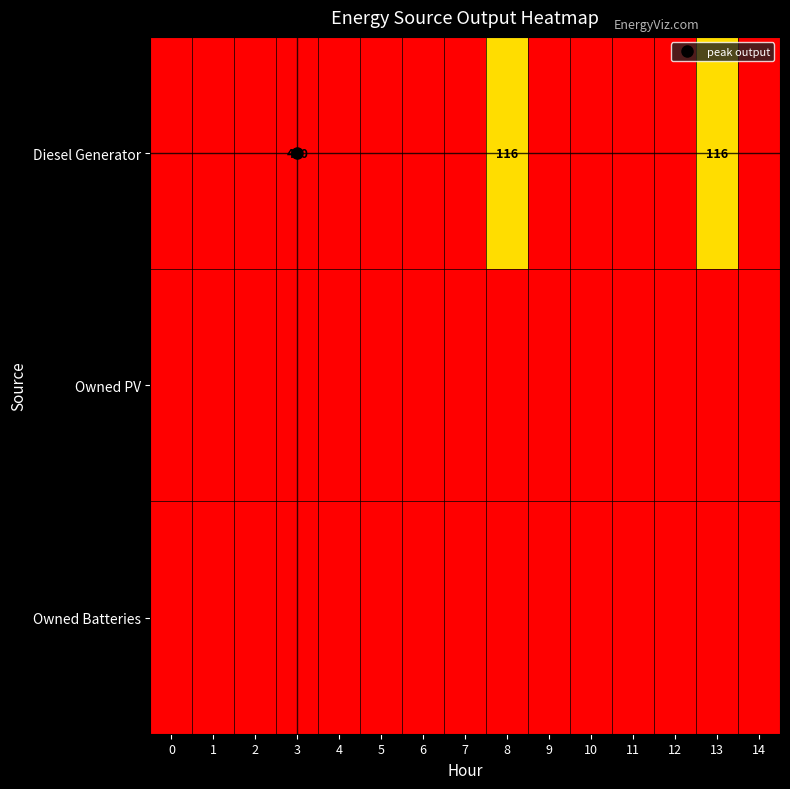

The Owned Batteries series shows 0 at 5. True or false?

True